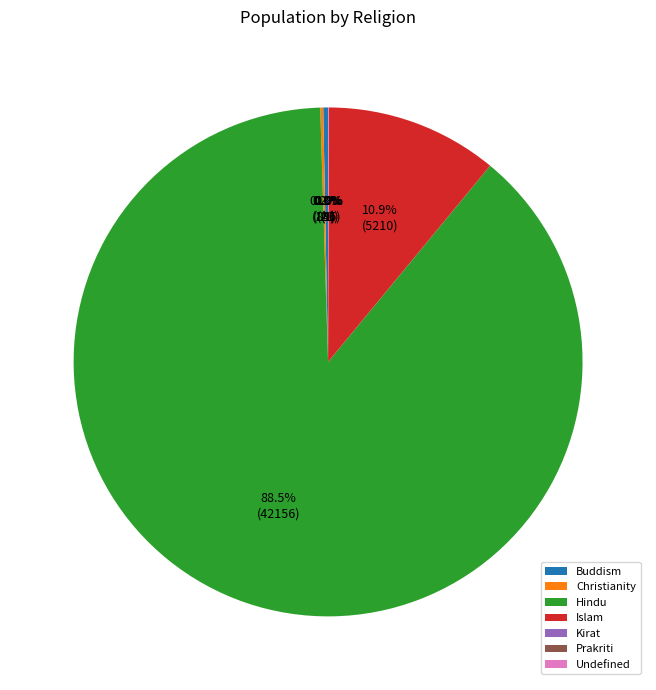

Does any single category account for the majority?

Yes